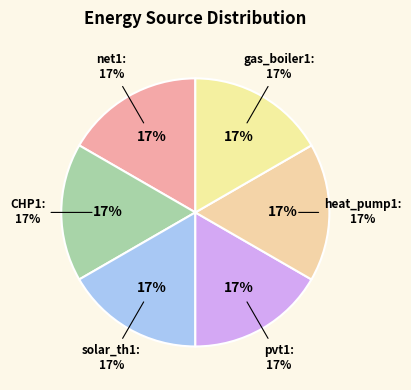

Is there any slice that represents more than half of the pie?

Yes